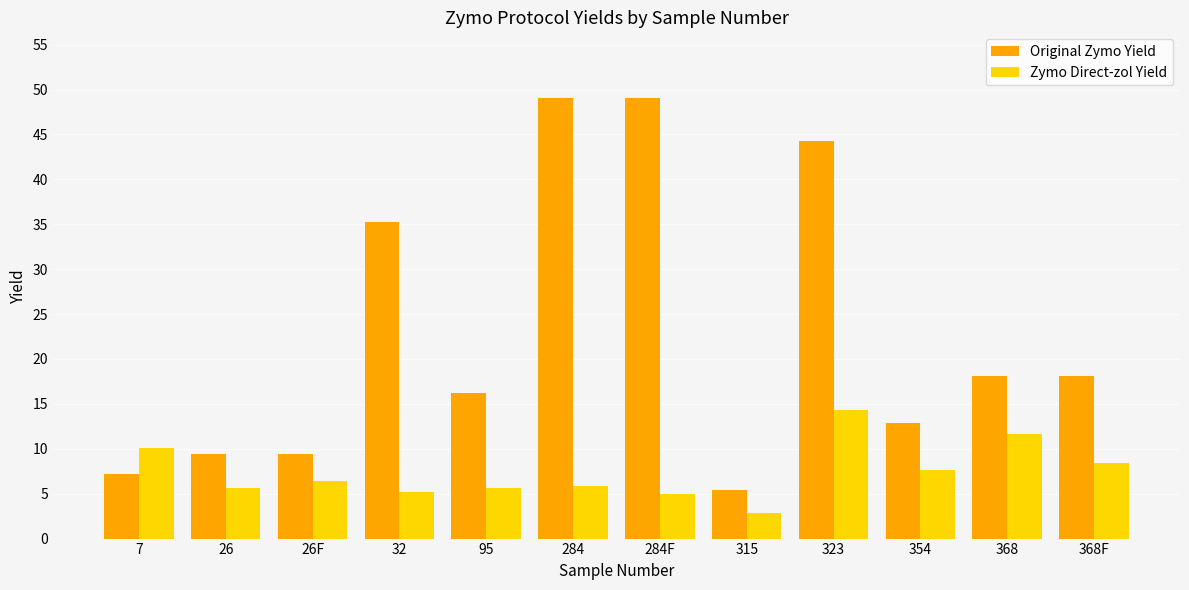

Are the bars grouped side by side (vs. stacked)?

Yes